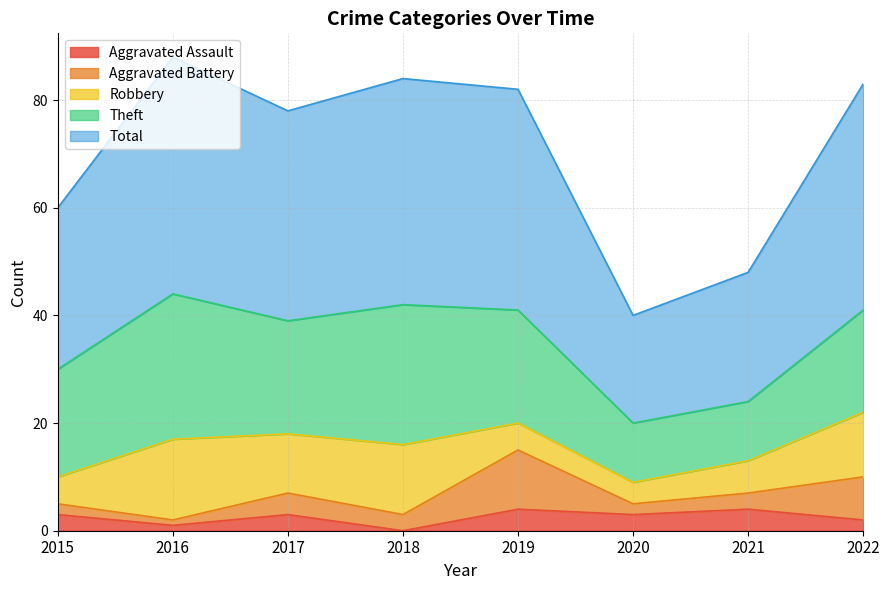

Where is the first local minimum for Aggravated Assault?

2016